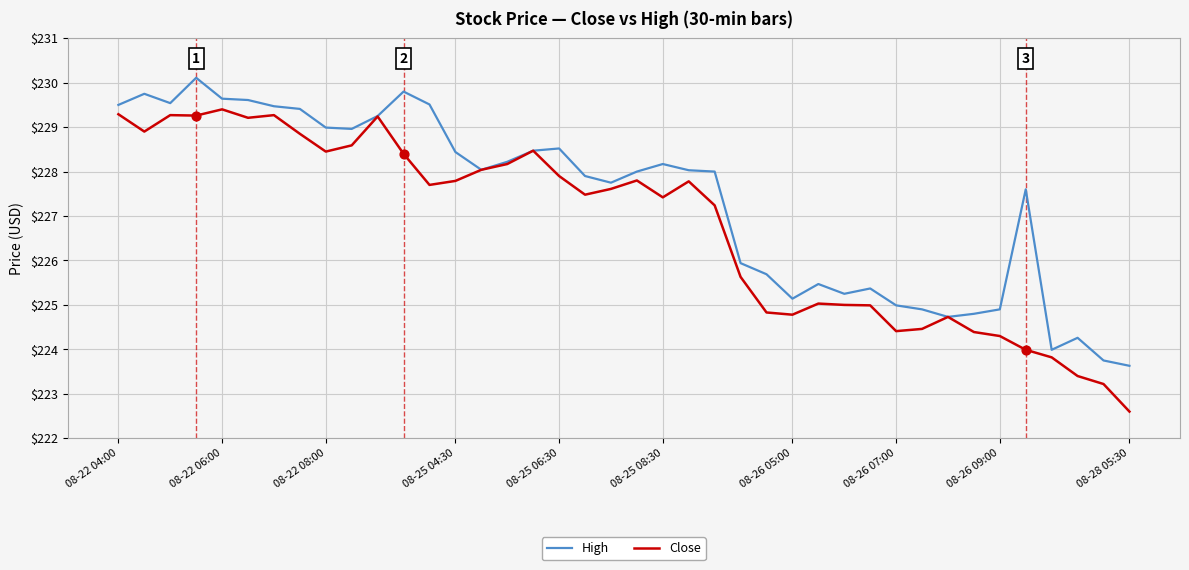

What is the highest value of the High series?

230.1